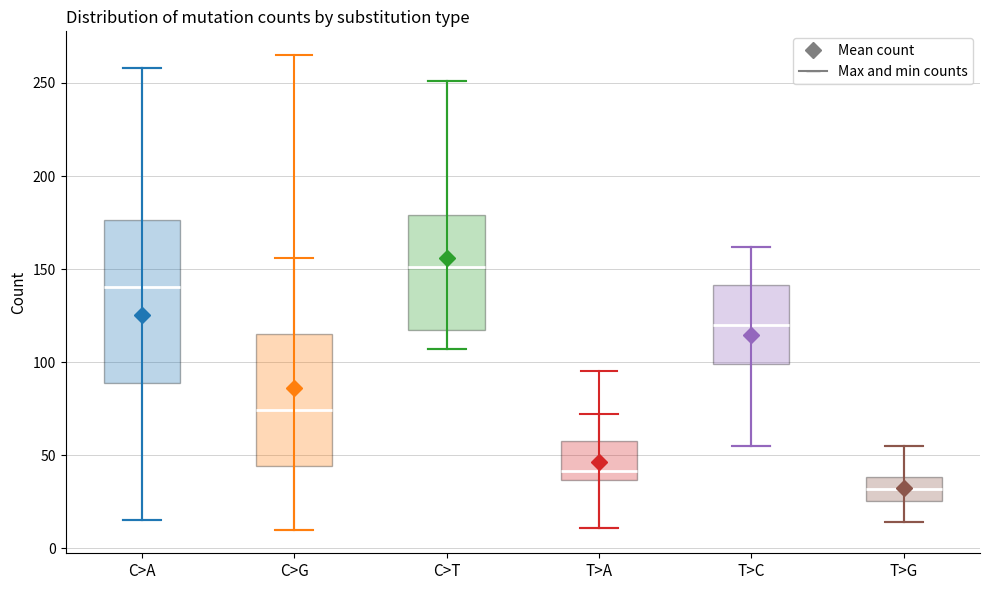

Reading left to right, read every box against the y-axis: the position of its median line, the range the box covers, and the ends of its whiskers. The values are not printed on the chart, so give them approximately, as read against the axis.

C>A: median 140, box 90 to 175, whiskers 15 to 260
C>G: median 75, box 45 to 115, whiskers 10 to 155
C>T: median 150, box 120 to 180, whiskers 105 to 250
T>A: median 40, box 35 to 60, whiskers 10 to 70
T>C: median 120, box 100 to 140, whiskers 55 to 160
T>G: median 30, box 25 to 40, whiskers 15 to 55